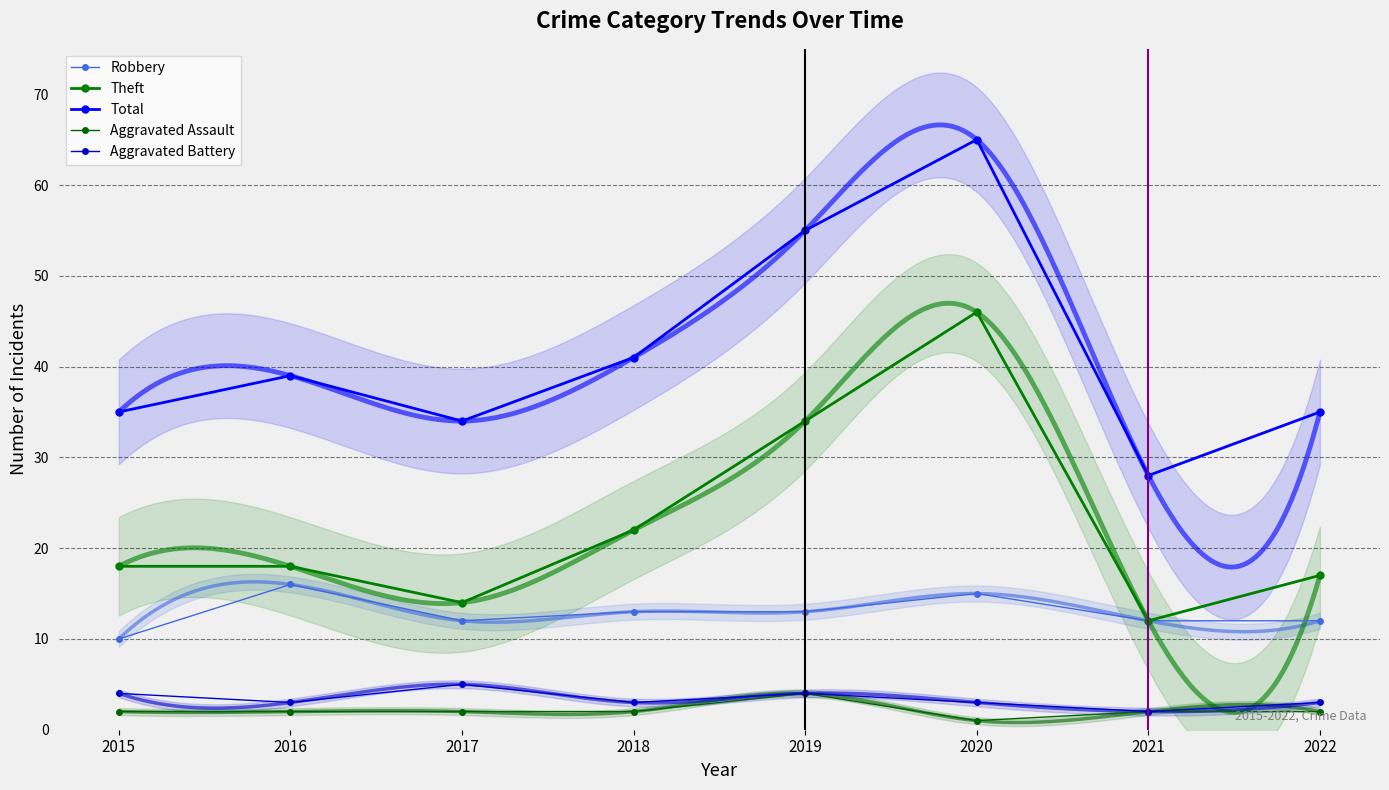

Between 2021 and 2017, which is larger?

2021